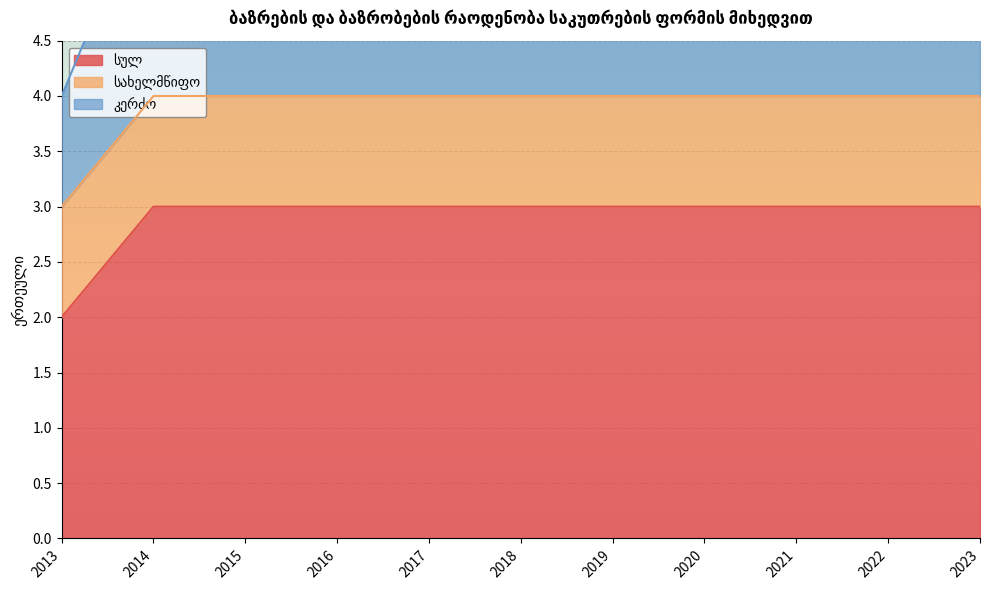

What is the value of the კერძო point at the 7th from the left?

4